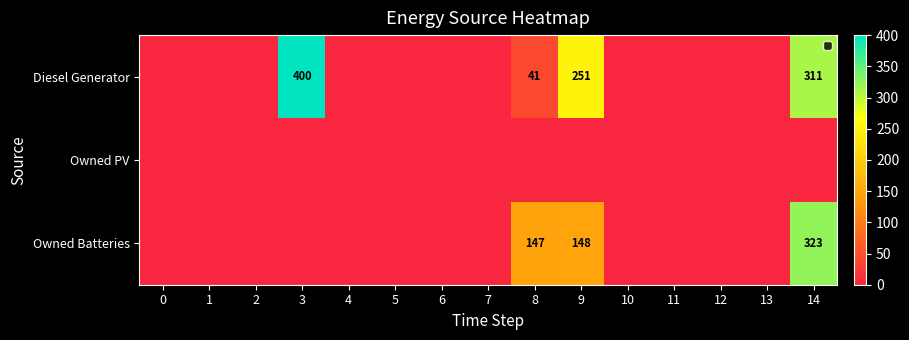

Is it true that Diesel Generator equals 41 at 8?

True